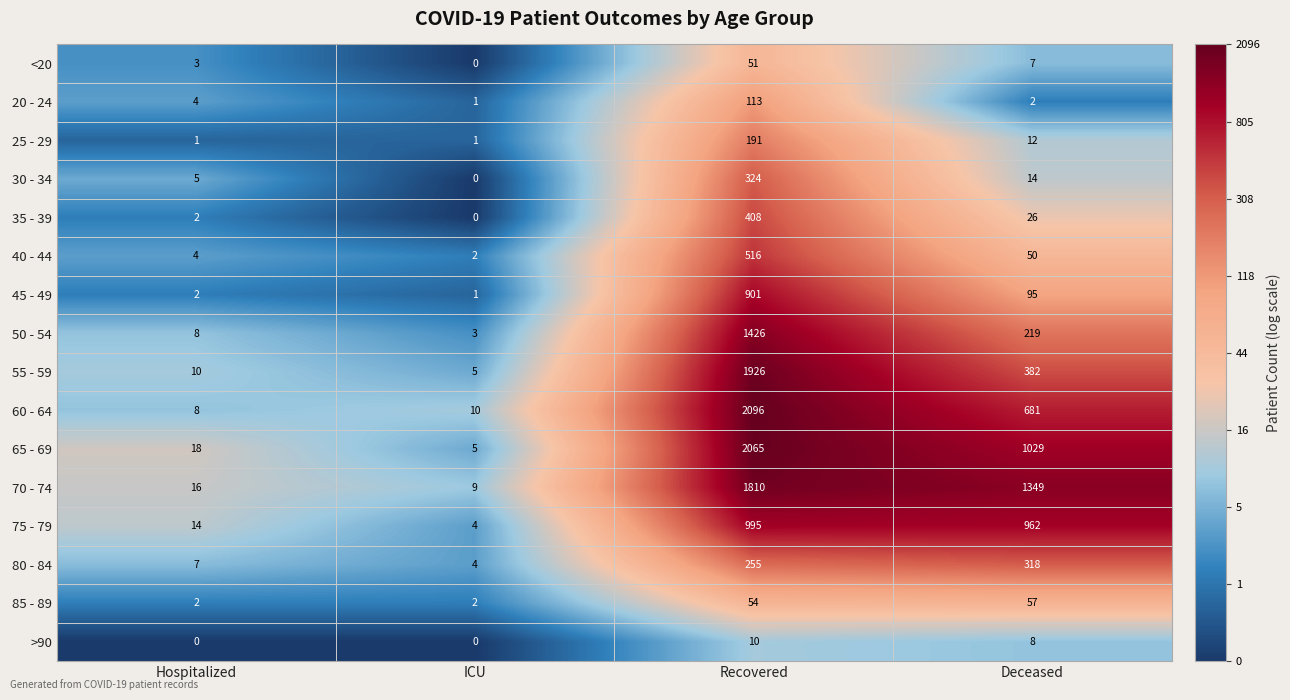

Where does the 50 - 54 series first go above 219?

Recovered